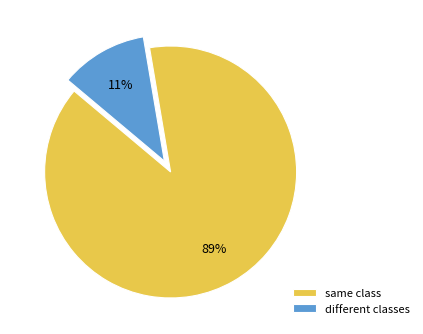

Count the number of slices in the pie.

2